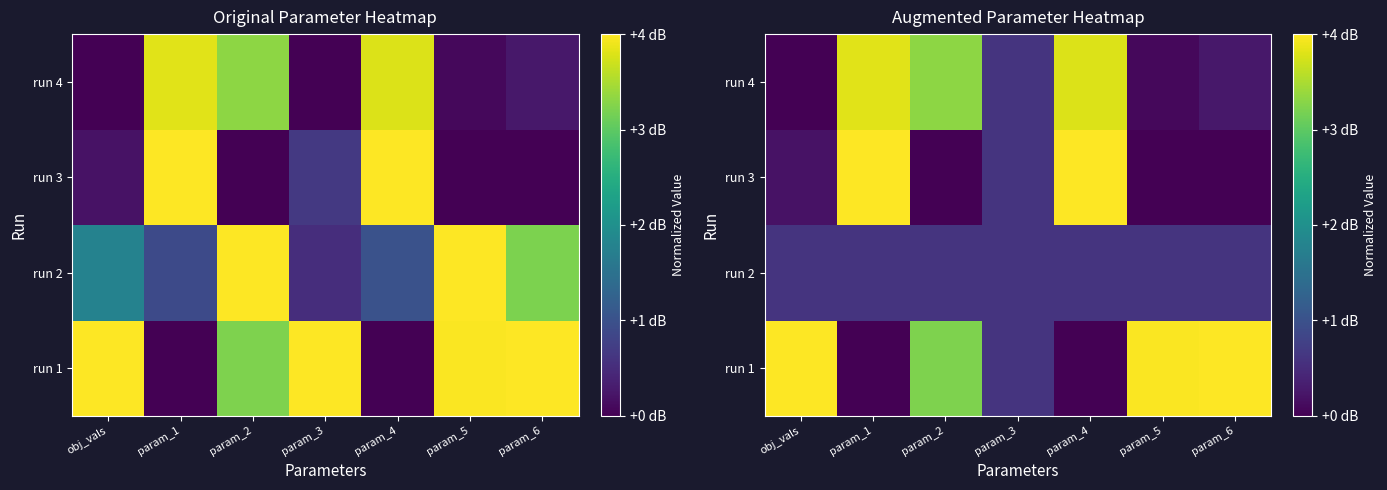

How many data points in run 1 are above 0?

5